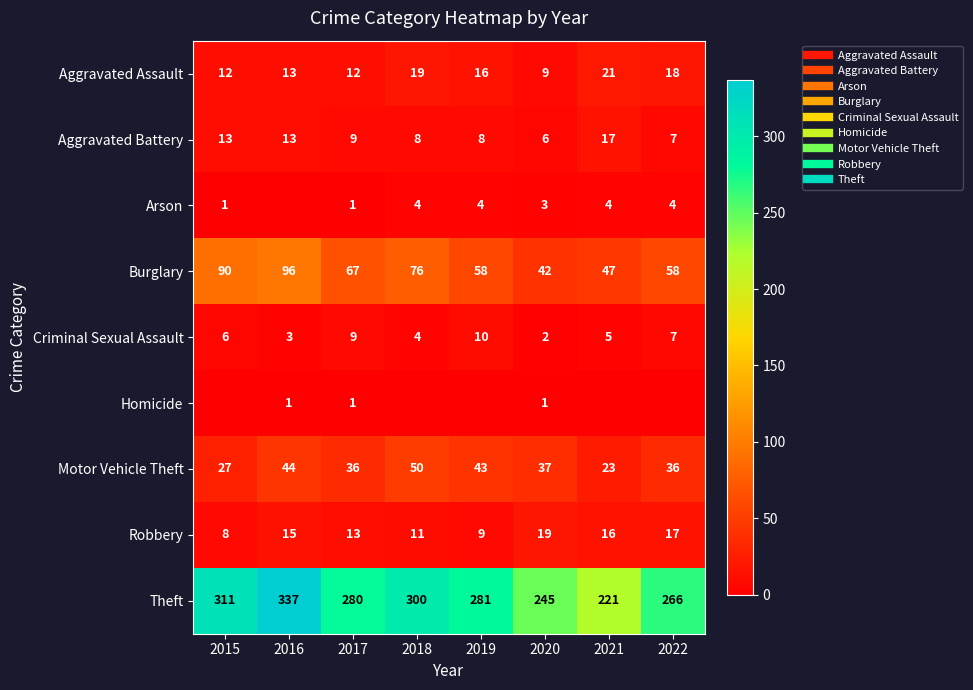

Which series has the largest total across all categories?

Theft